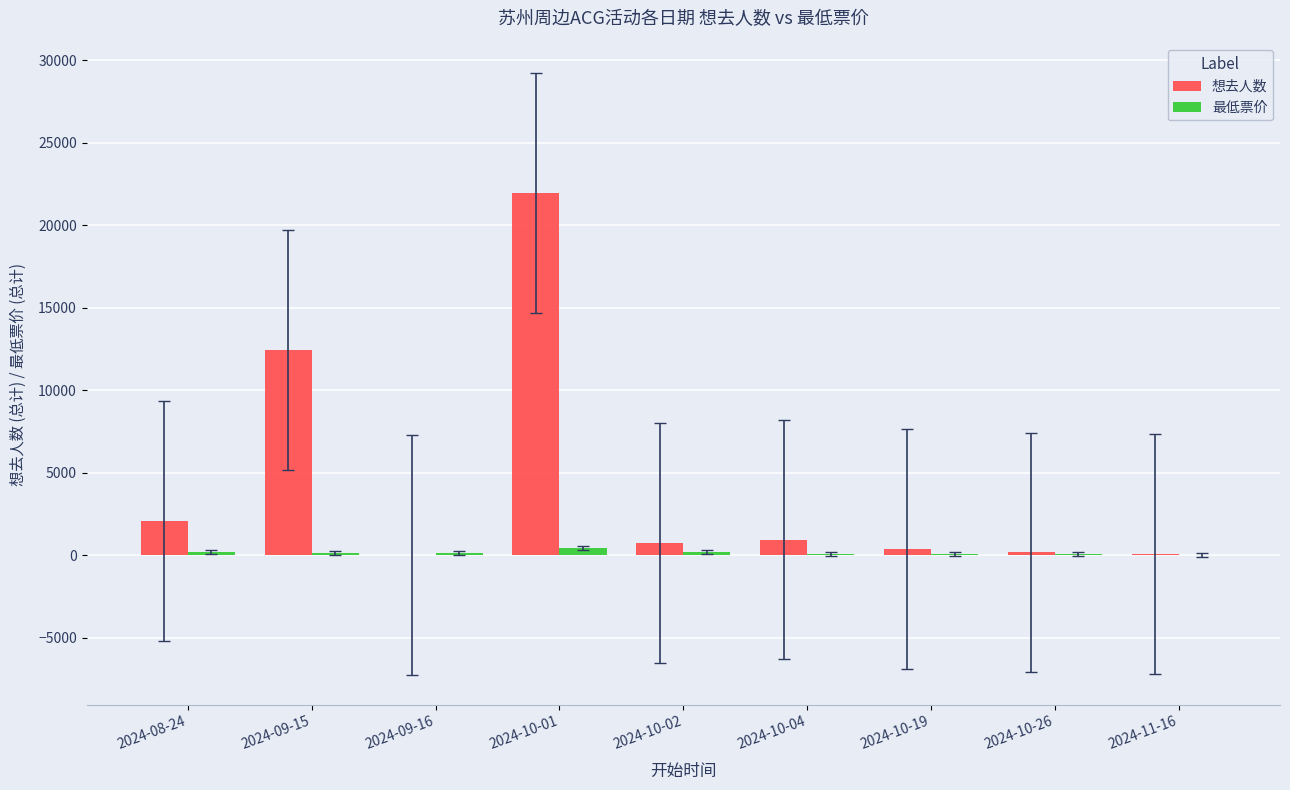

How many groups of bars are there?

9